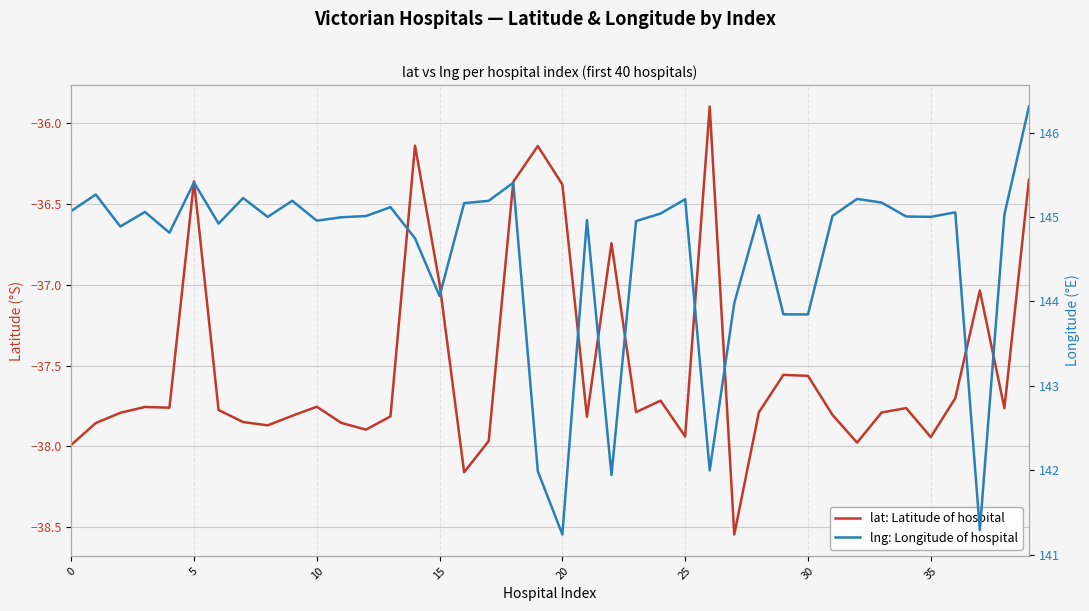

At which category is the sum across all series the highest?

39